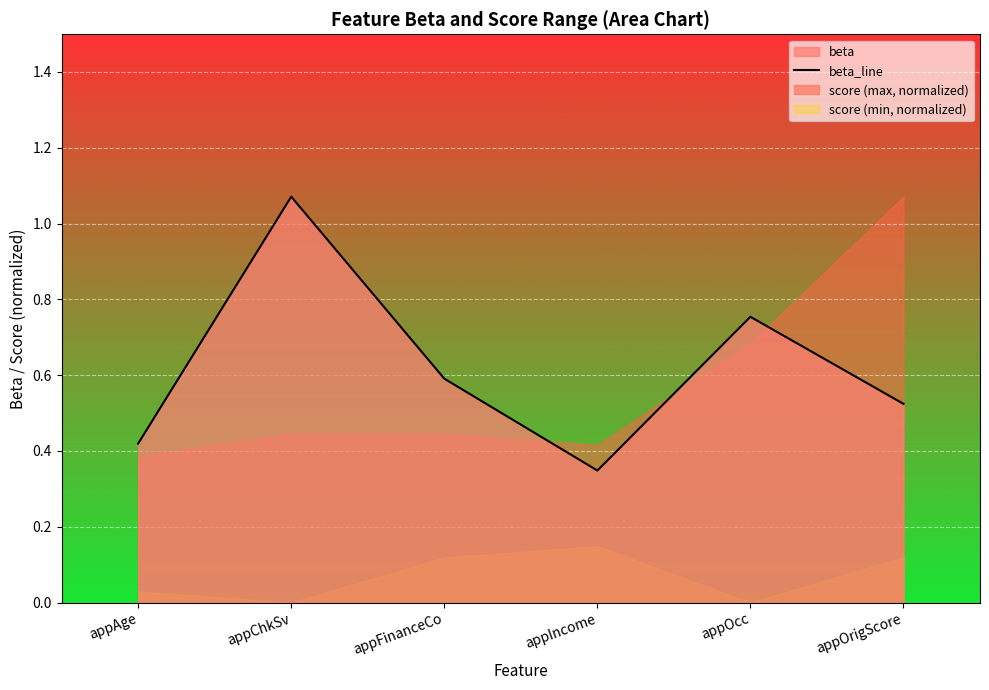

Reading right to left, what are all the values shown in this chart?

0.5	0.8	0.3	0.6	1.1	0.4